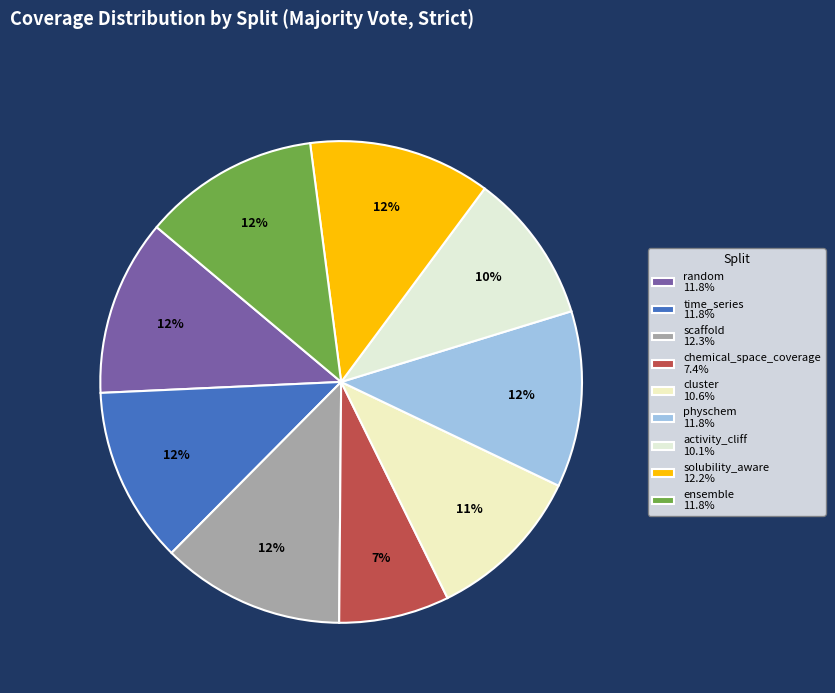

Combined, what portion of the pie is solubility_aware and physchem?

24.1%